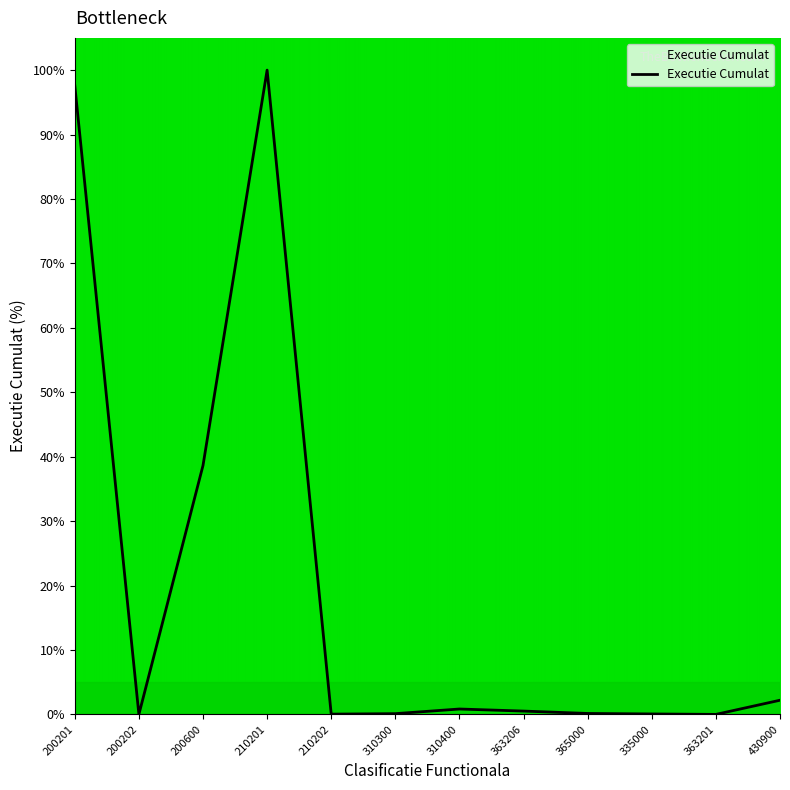

At which label is the value closest to 50?

200600